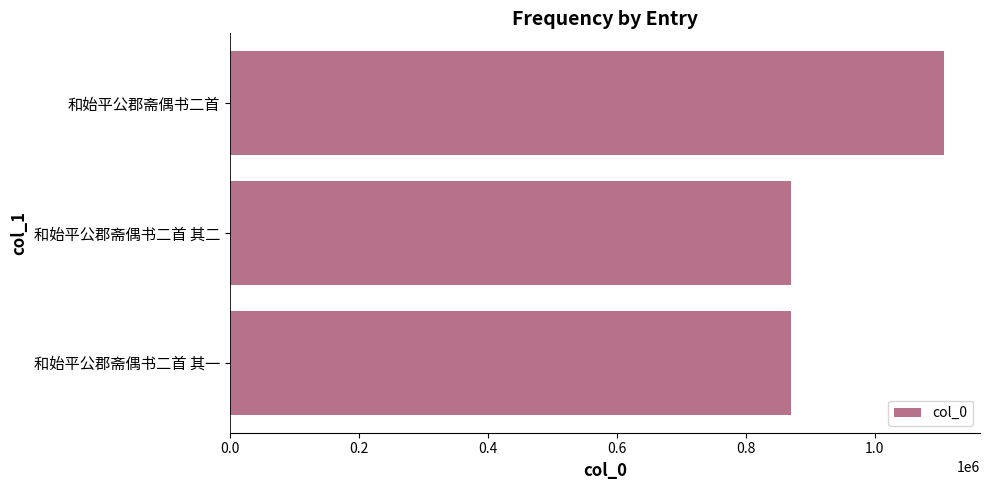

What is the greatest value displayed?

1107752